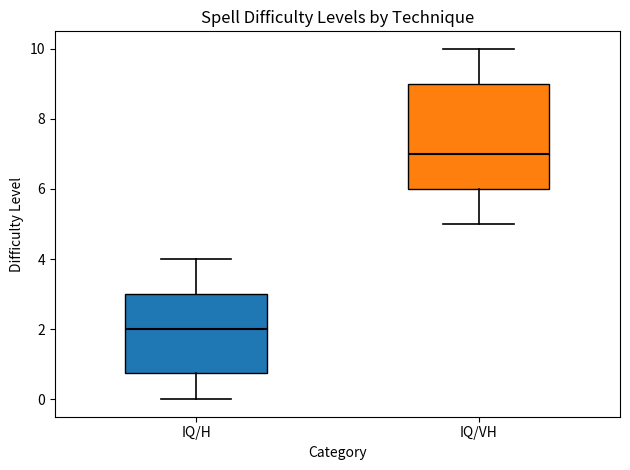

Which box has the highest median line?

IQ/VH